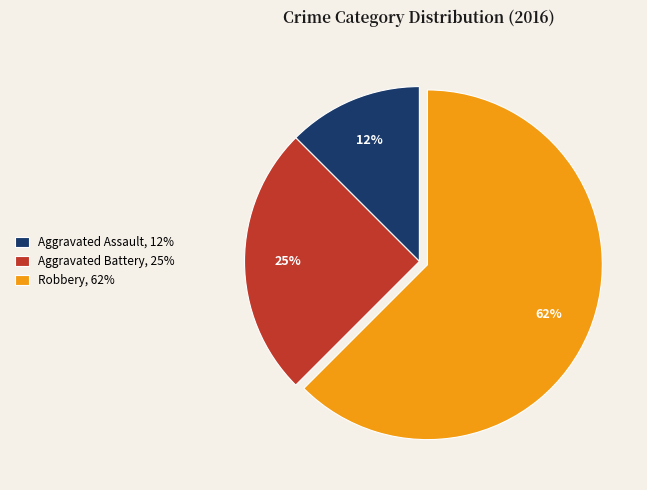

Which slice is the largest?

Robbery